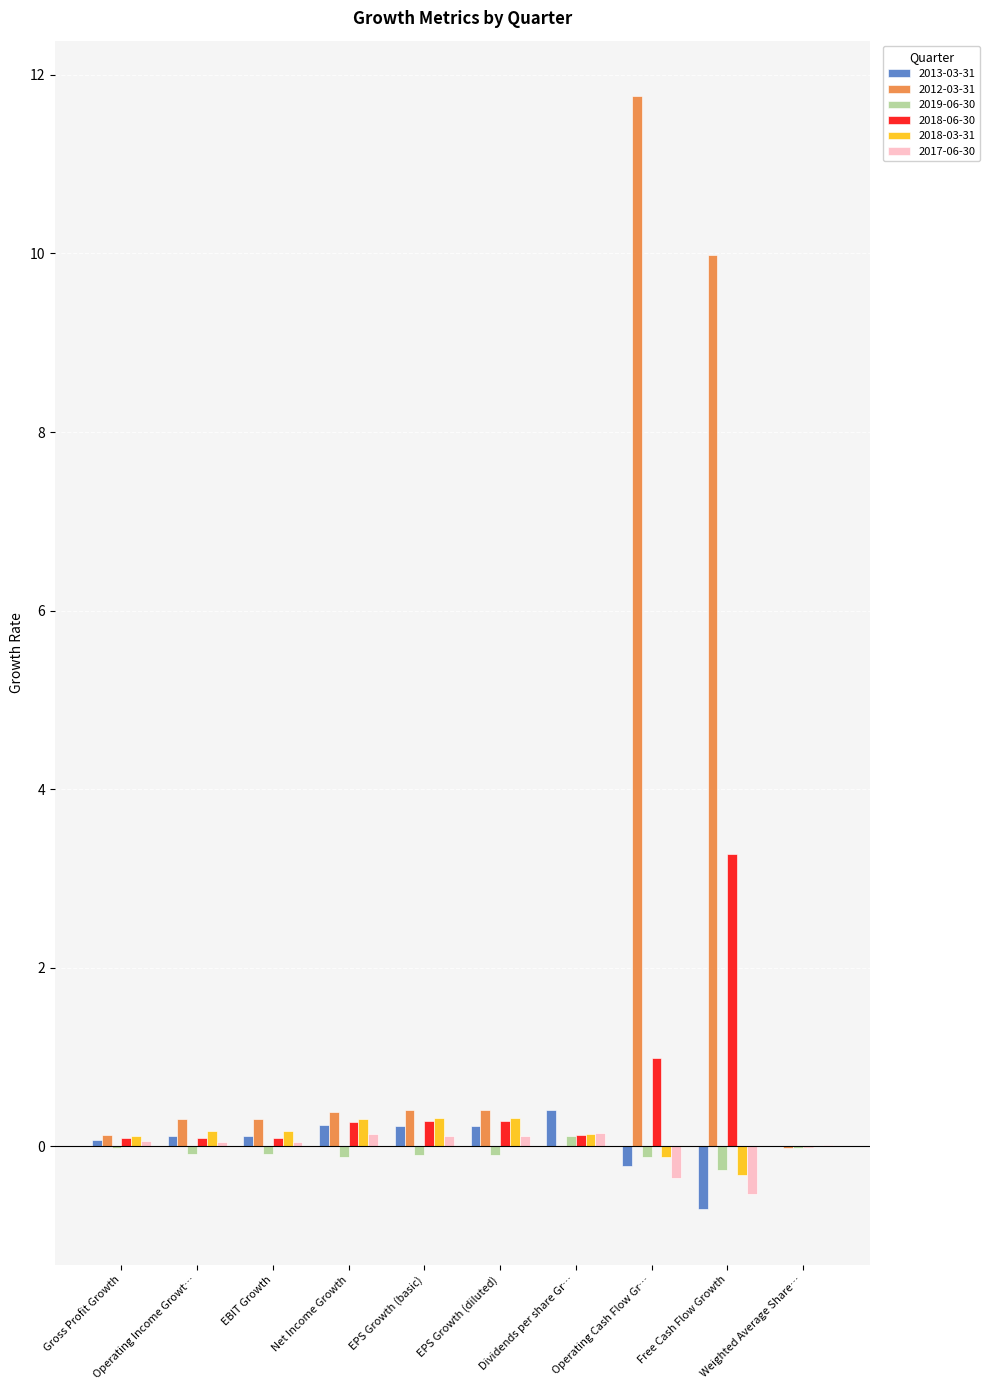

What is the maximum value shown in the chart?

11.8